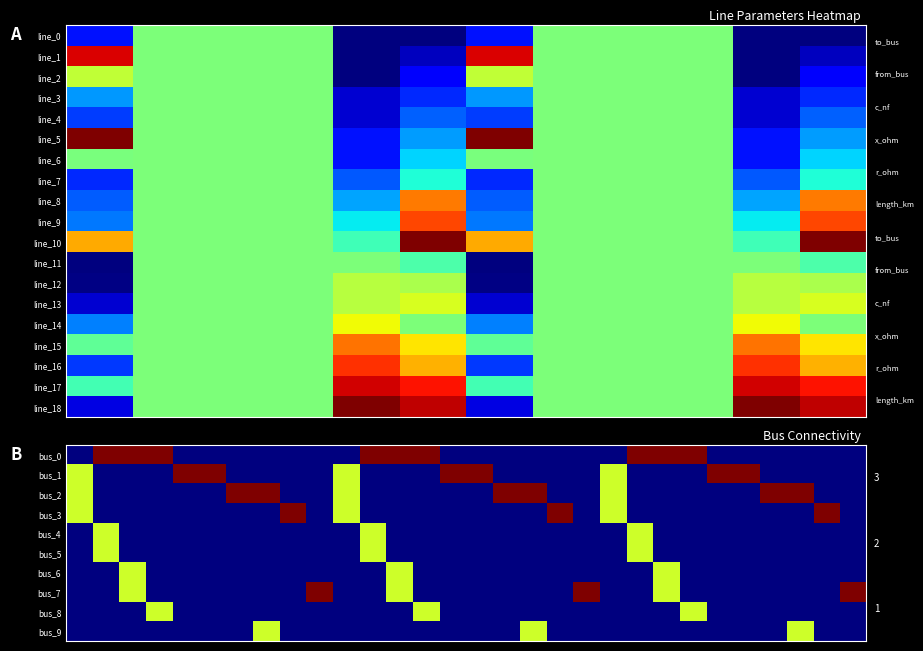

Reading left to right, what are all the values shown in this chart?

length_km: 0.0	0.1	0.1	0.0	0.0	0.1	0.1	0.0	0.0	0.0	0.1	0.0	0.0	0.0	0.0	0.1	0.0	0.1	0.0
from_bus: 0.0	0.0	0.0	1.0	1.0	2.0	2.0	3.0	4.0	5.0	6.0	7.0	8.0	8.0	9.0	11.0	12.0	13.0	14.0
to_bus: 1.0	2.0	3.0	4.0	5.0	6.0	7.0	8.0	15.0	16.0	19.0	9.0	11.0	12.0	10.0	13.0	14.0	17.0	18.0